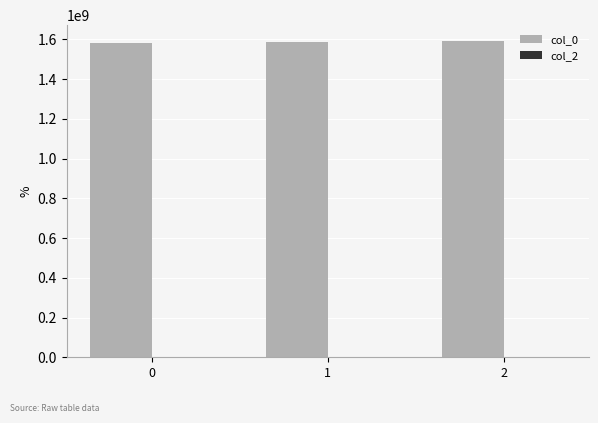

The value at 2 is 2577098936. True or false?

False